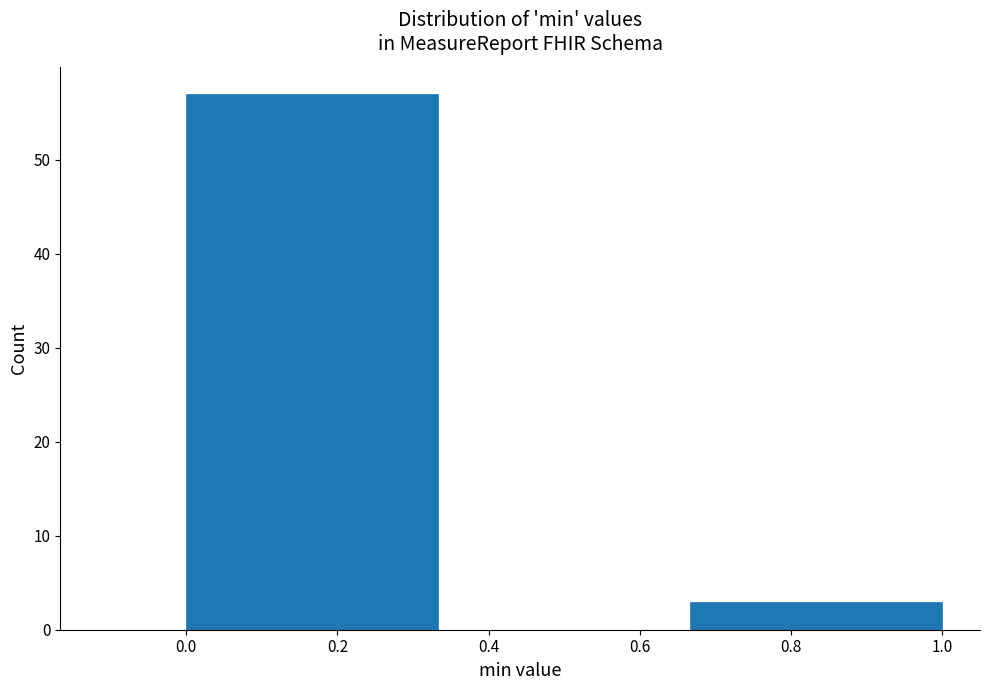

Reading left to right, list every bar in this chart as the range it spans on the x-axis followed by its height. Neither the bar edges nor the heights are printed on the chart, so give them approximately, as read against the axes.

0.00 to 0.34: 57
0.34 to 0.66: 0
0.66 to 1.00: 3